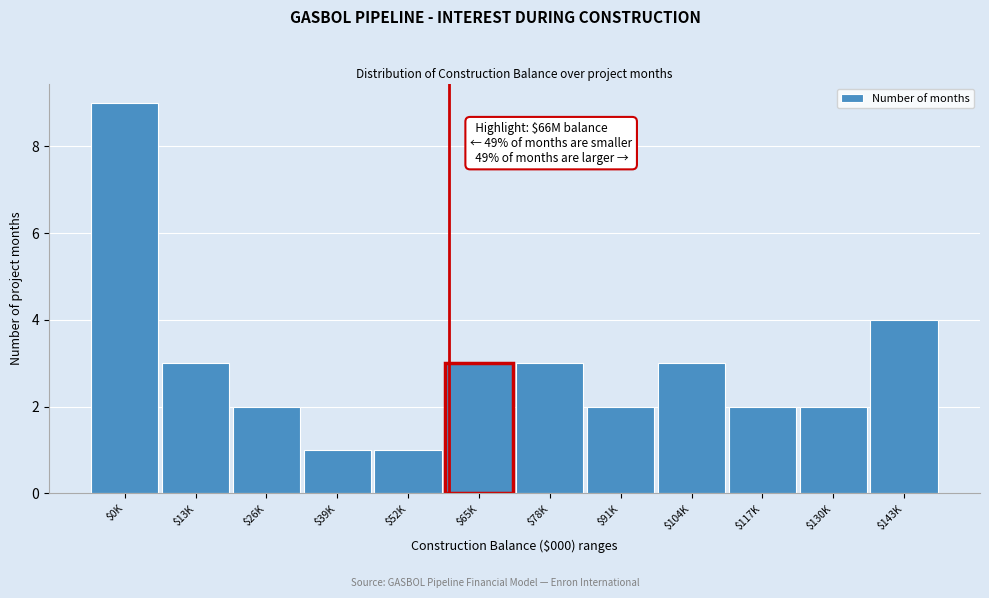

Reading left to right, transcribe all the data shown in this chart.

9	3	2	1	1	3	3	2	3	2	2	4